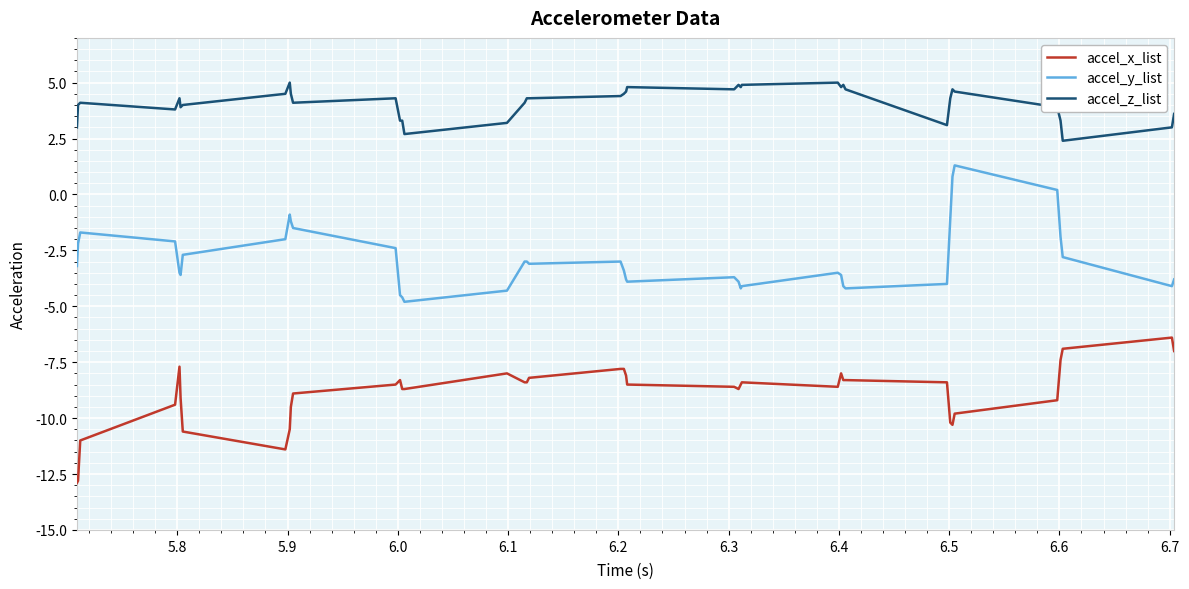

What is the difference between the maximum and minimum values in the accel_z_list series?

2.6